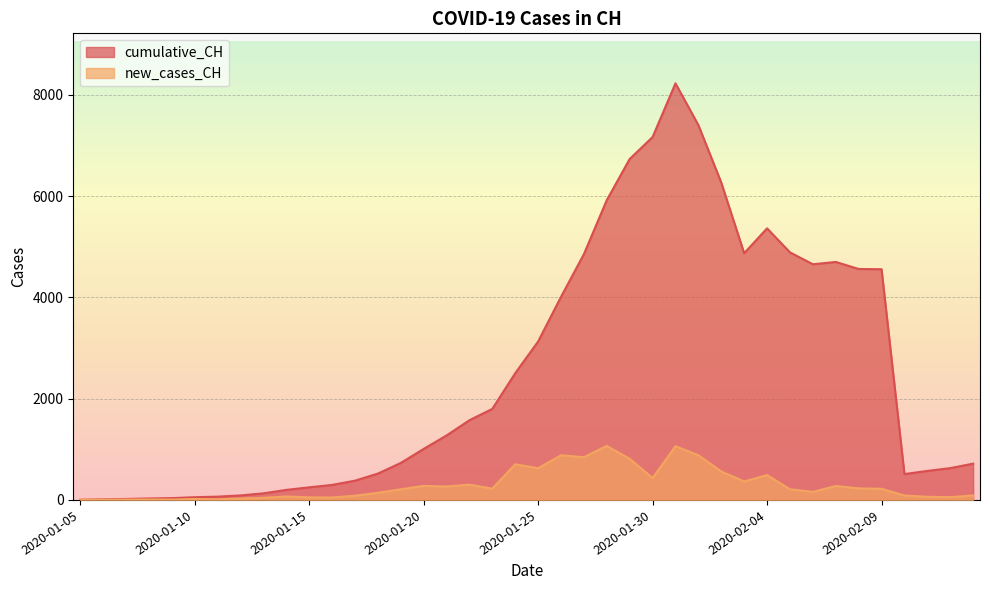

Is the value of cumulative_CH at 2020-02-13 greater than the value of new_cases_CH at 2020-01-29?

No